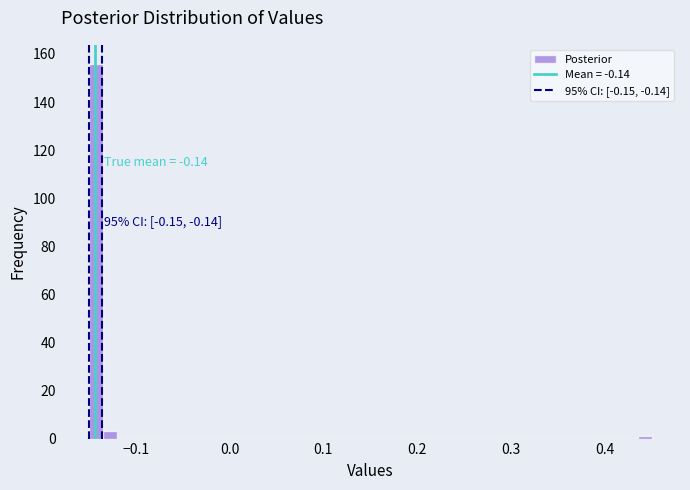

Read against the x-axis, roughly where is the centre of the tallest bar?

-0.14